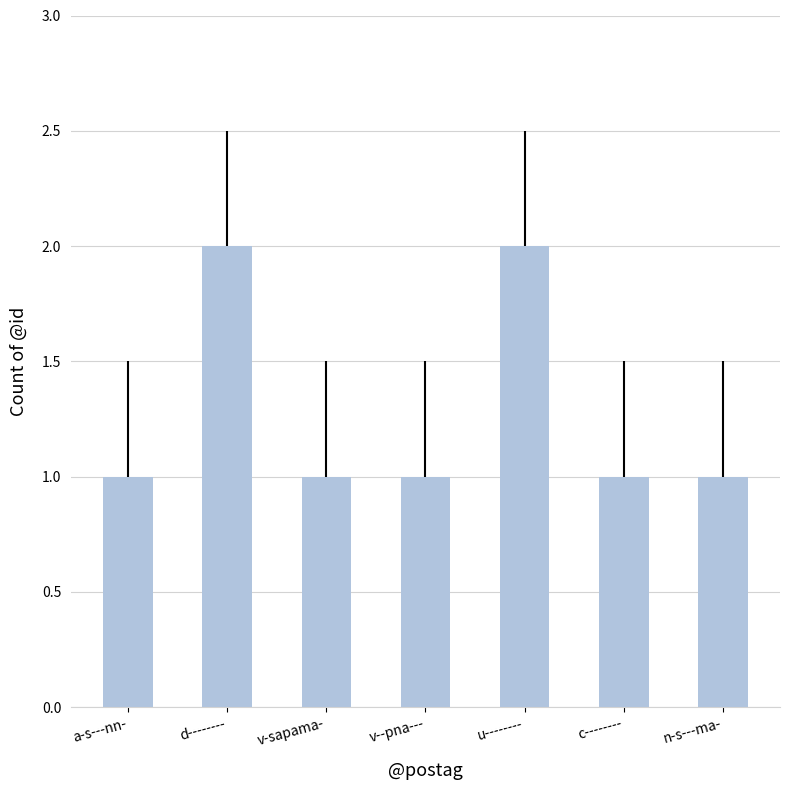

The chart shows a value of 1 at v-sapama-. True or false?

True